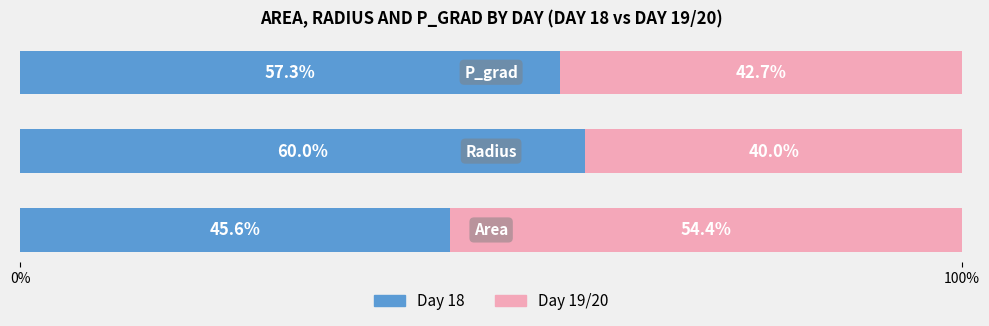

The value of Day 19-20 at 100% is 40.0. True or false?

True